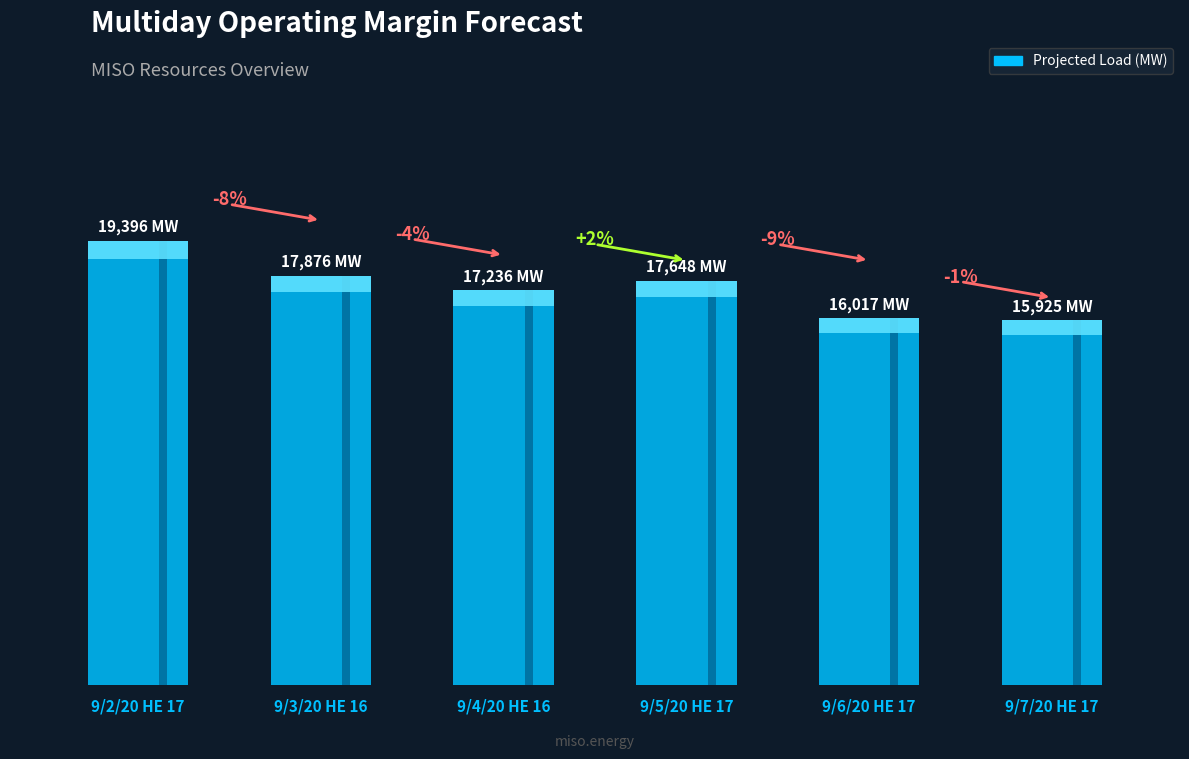

How many data points are less than 17648?

3